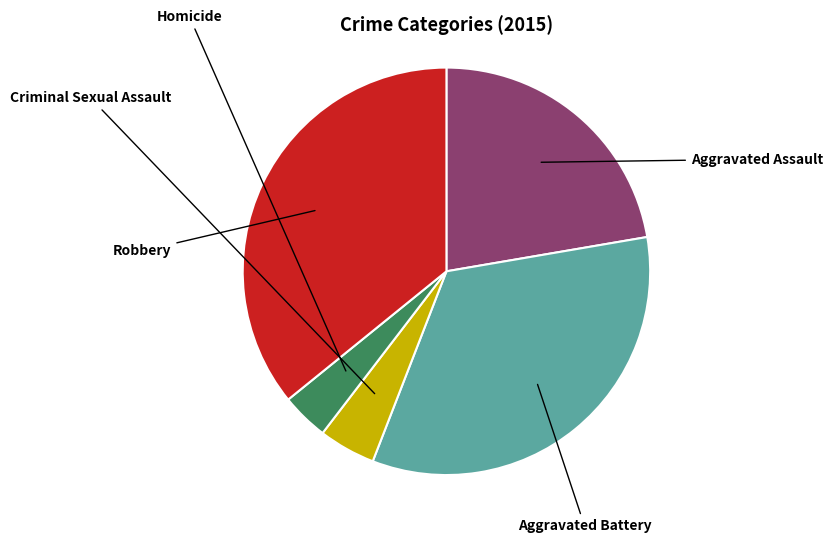

Does any single category account for the majority?

No